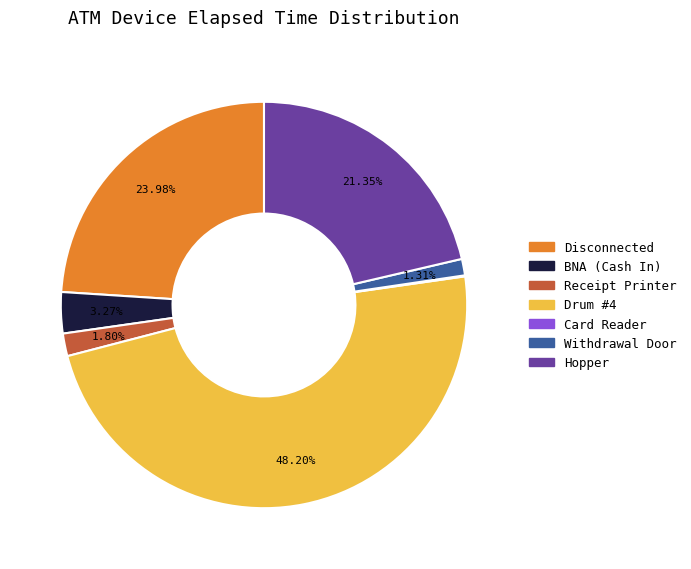

Is there a majority slice in this chart?

No